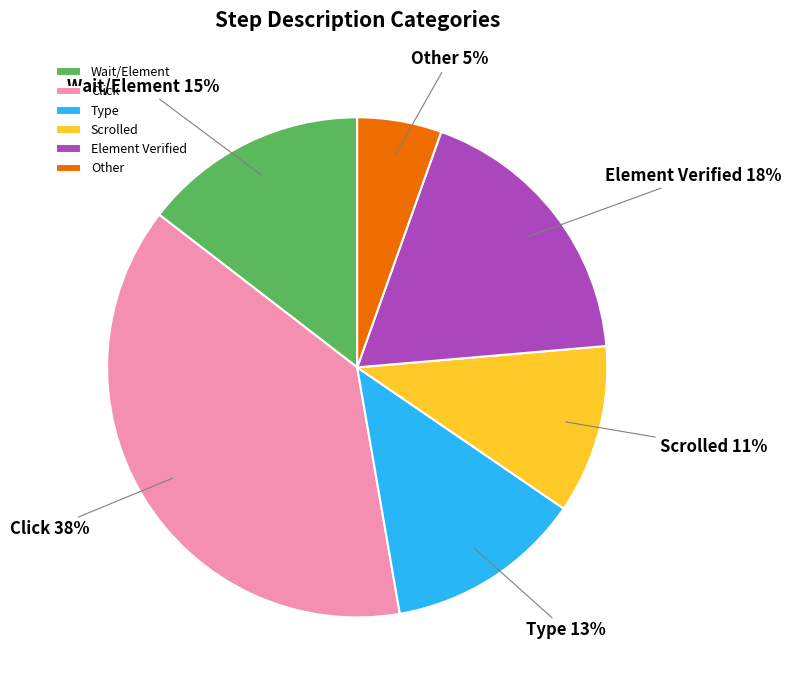

Is it true that Element Verified is 6% of the pie?

False